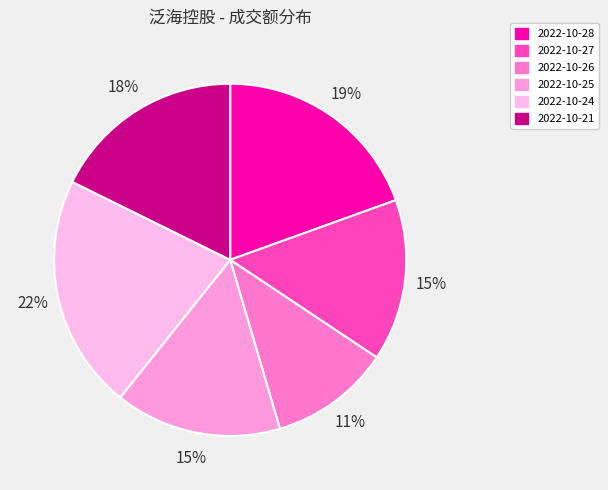

True or false: 2022-10-25 accounts for 15% of the total.

True